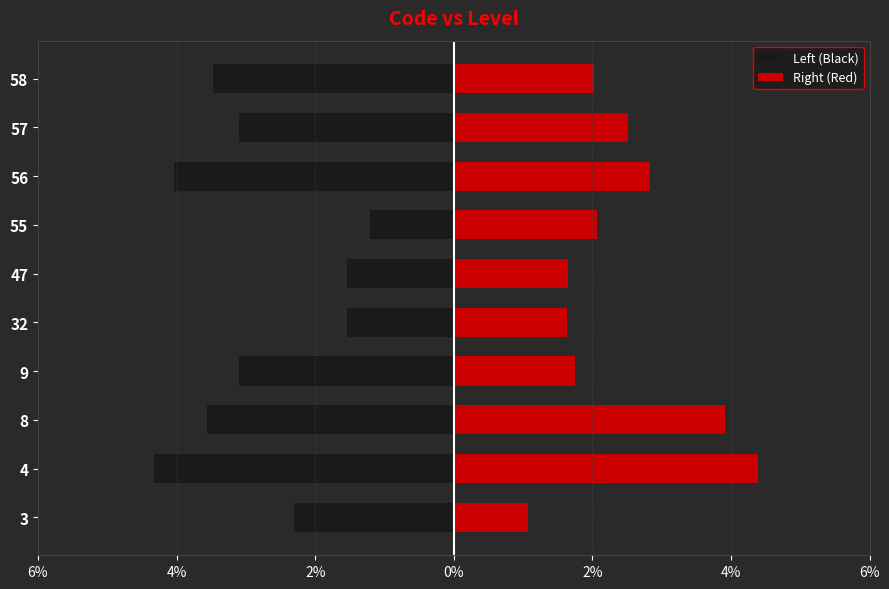

Where does the Right (Red) series first go above 2?

4%